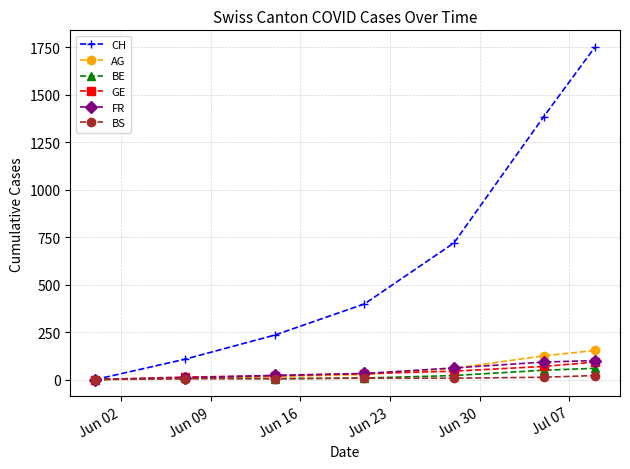

Which series has the largest range (max minus min)?

CH